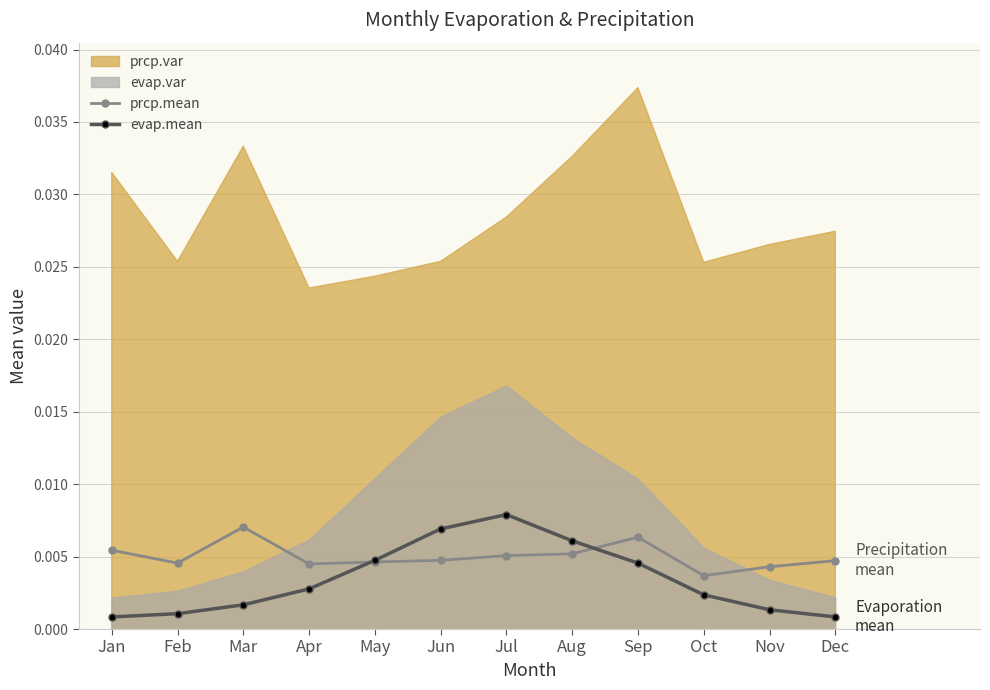

Where is evap.mean nearest to the value 0?

Jan